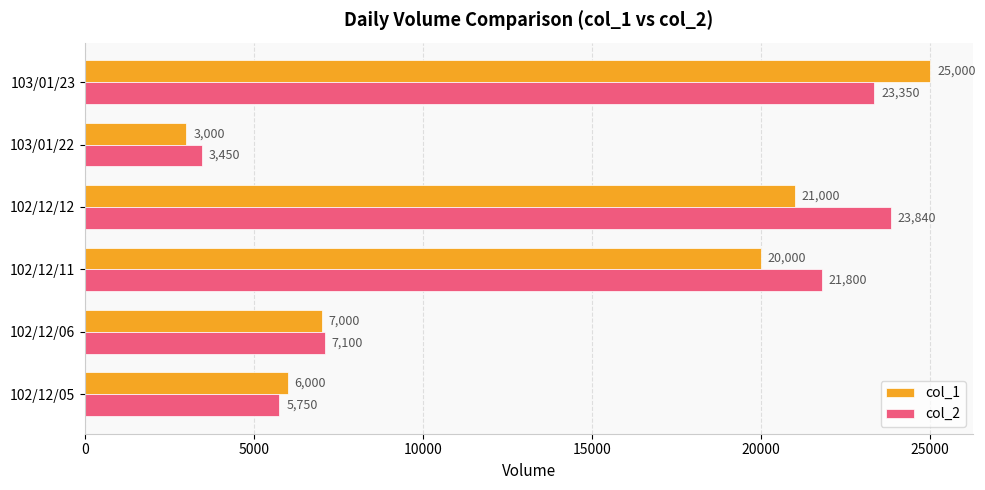

Which series has the largest total across all categories?

col_2